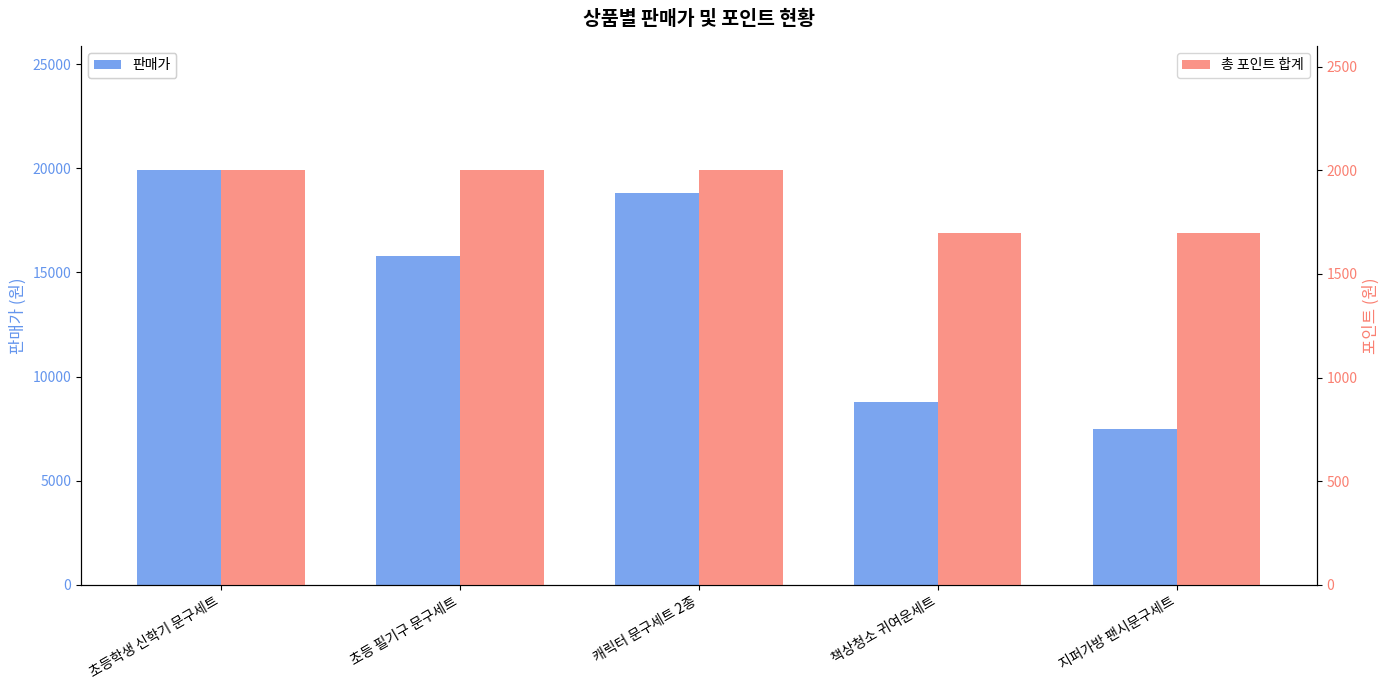

Rank the categories by 판매가 value from lowest to highest.

지퍼가방 팬시문구세트, 책상청소 귀여운세트, 초등 필기구 문구세트, 캐릭터 문구세트 2종, 초등학생 신학기 문구세트